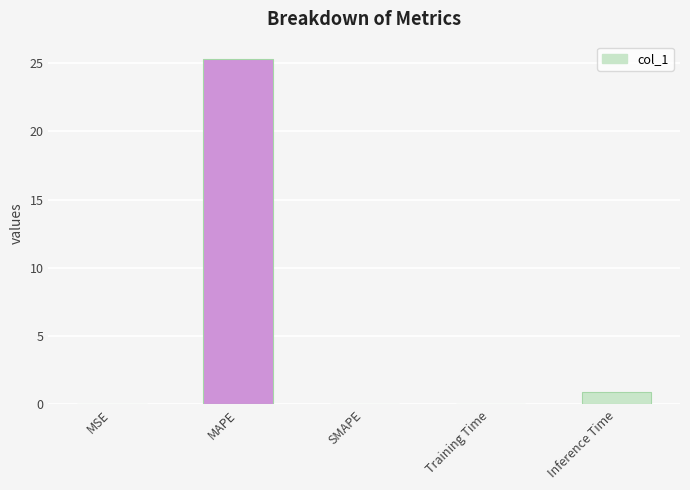

What is the difference between the values at Inference Time and MSE?

0.9